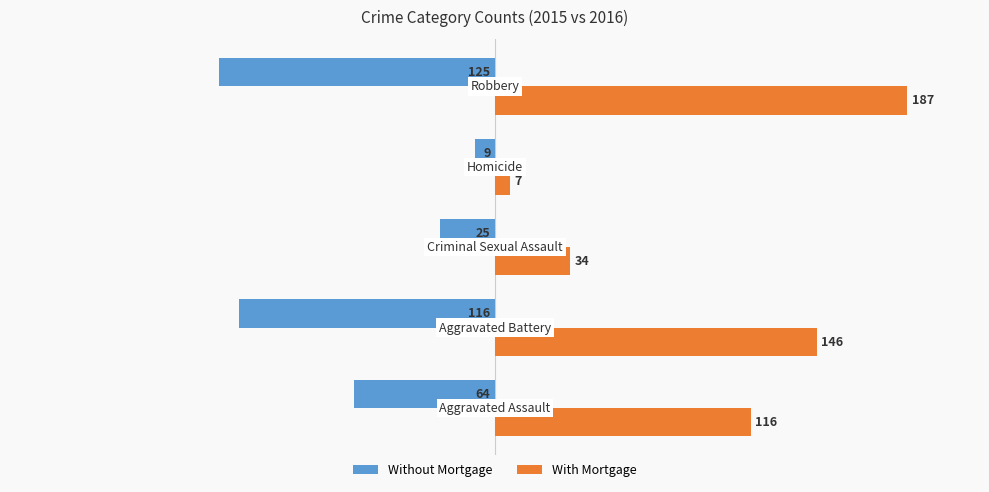

What is the lowest value of the With Mortgage series?

7